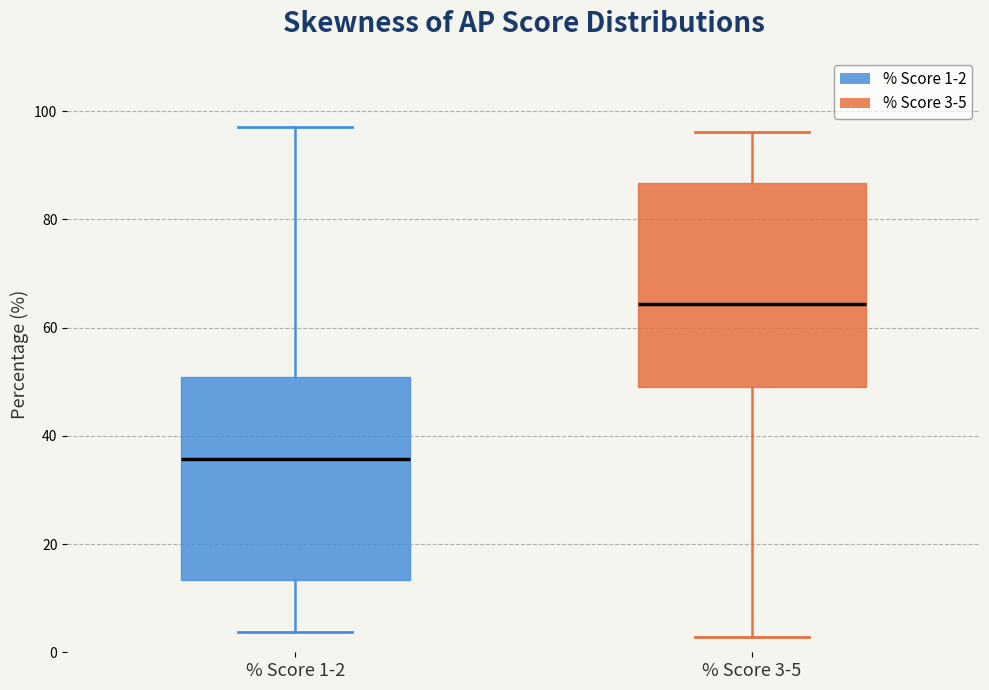

Which box's median line is the highest?

% Score 3-5